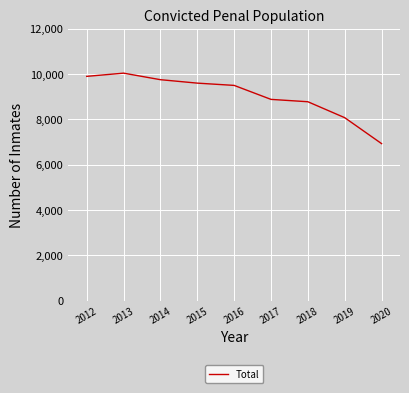

True or false: the data shows 8781 at 2018.

True